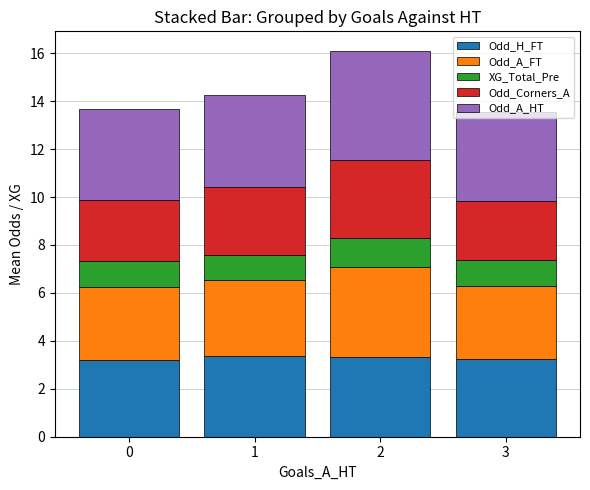

What is the maximum value for Odd_H_FT?

3.4